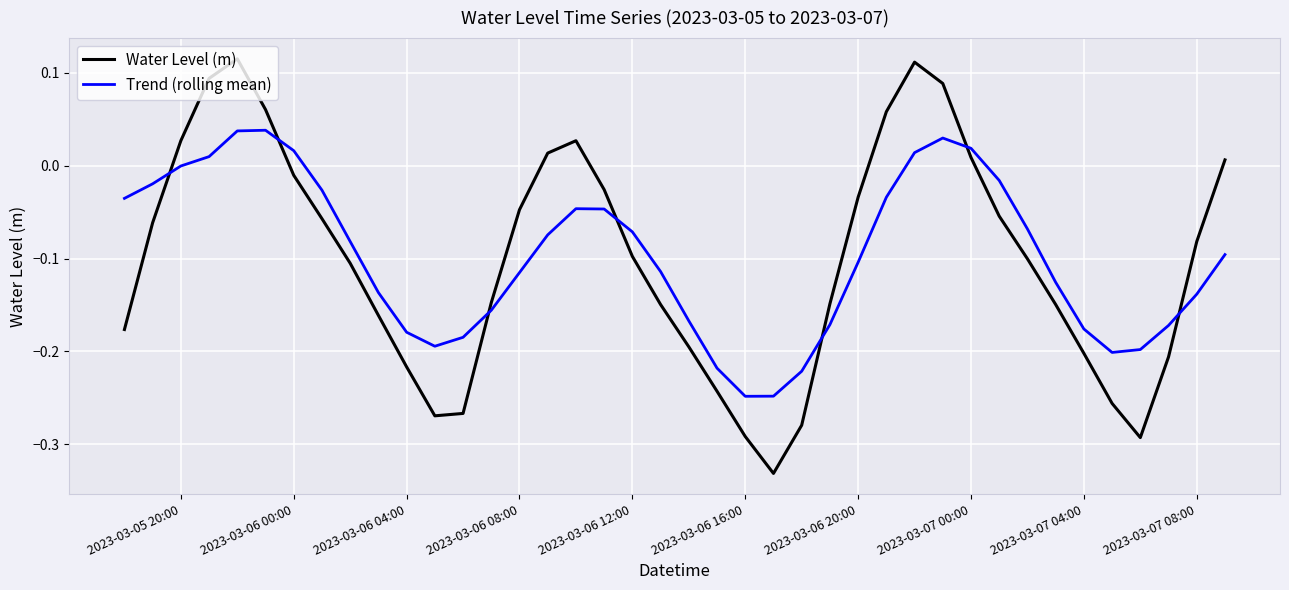

How many distinct data groups are displayed?

2